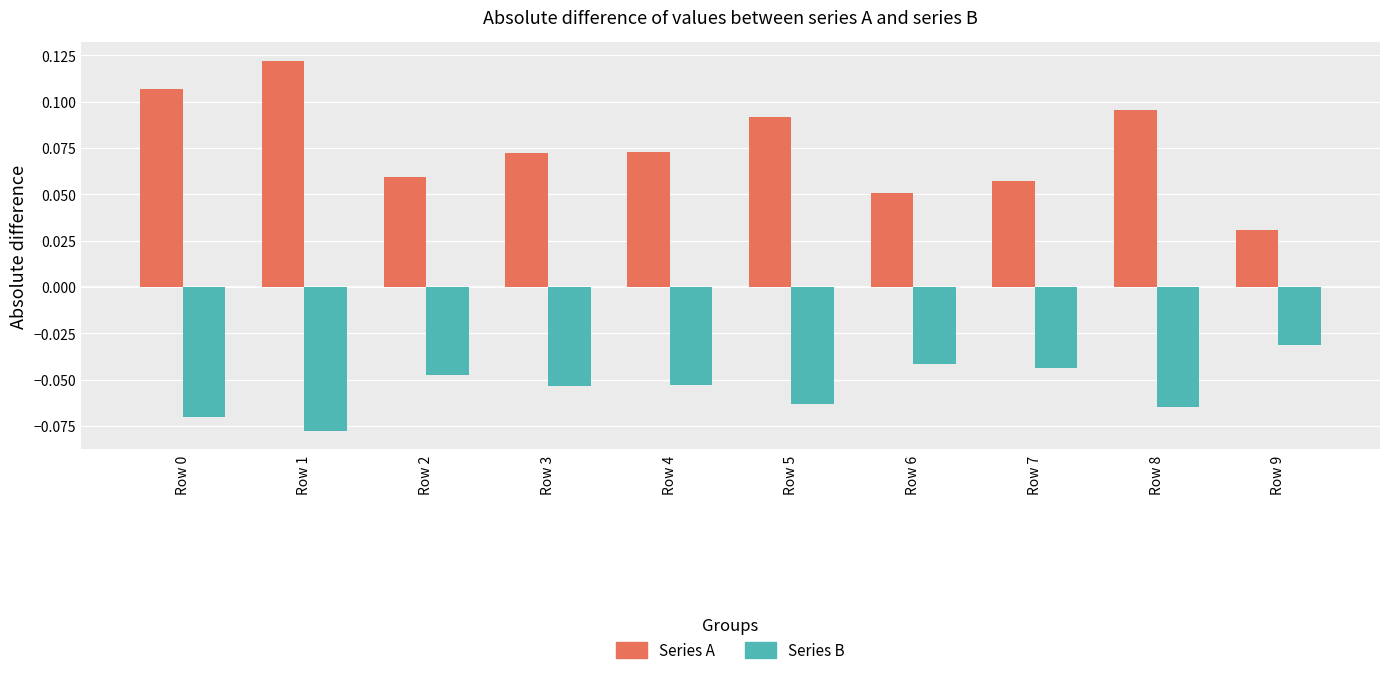

What is the sum of the Series A values at Row 0 and Row 7?

0.2